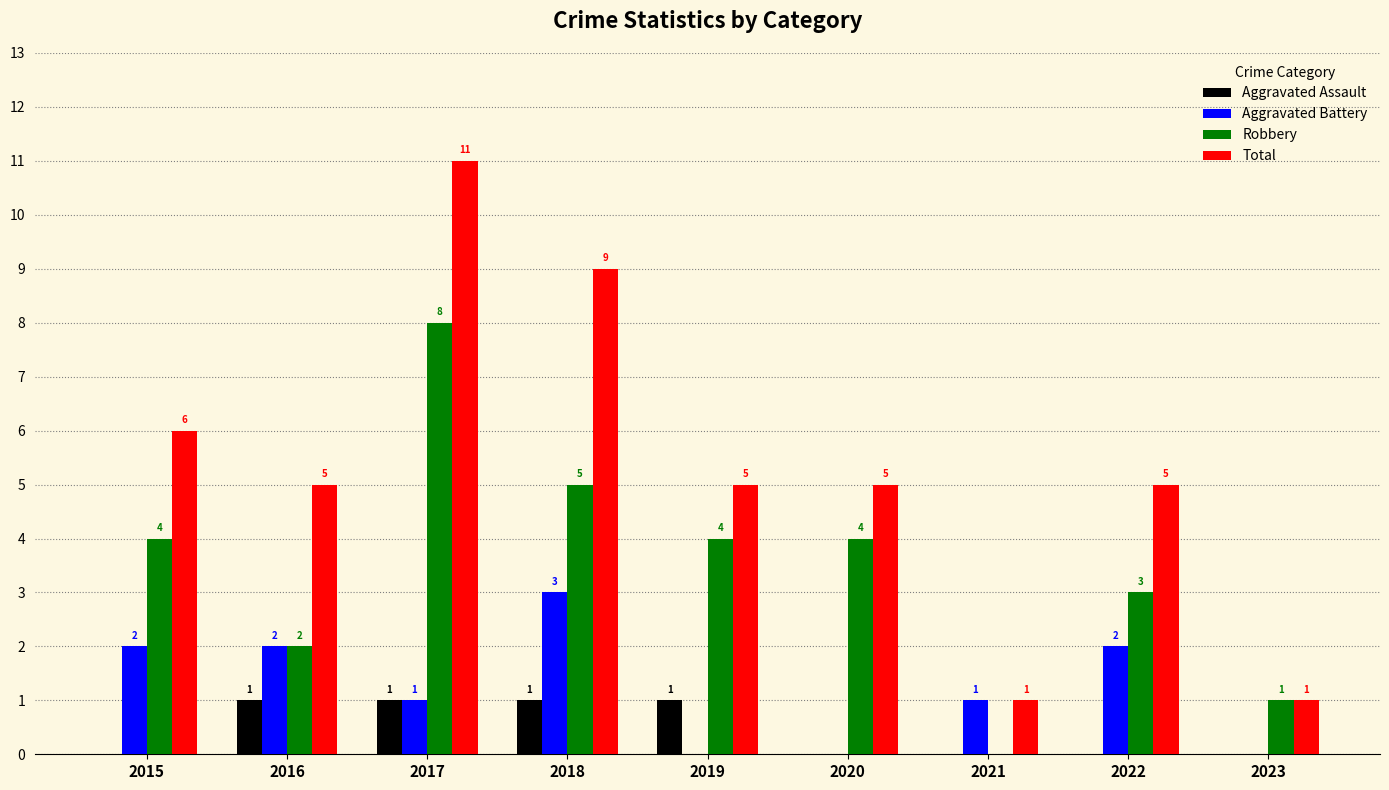

How many series are shown in this chart?

4